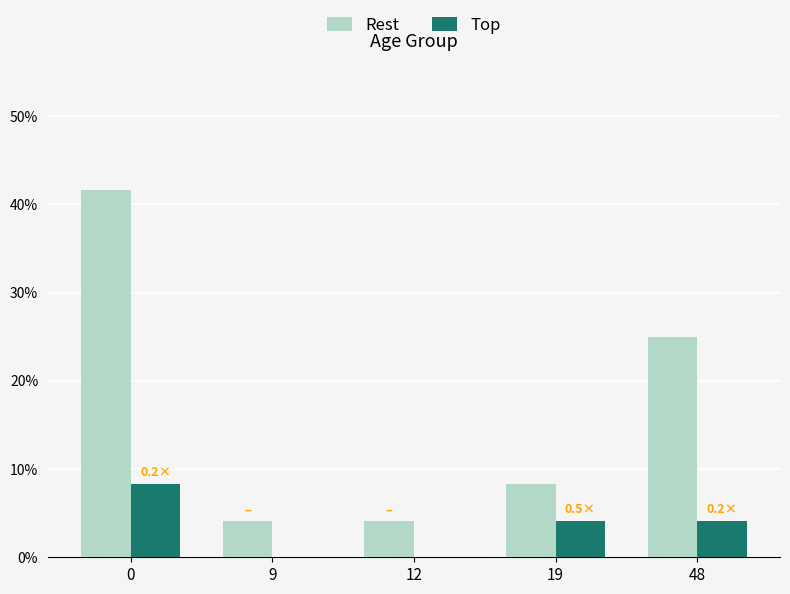

Reading left to right, extract all data points from this chart.

Rest: 0.4	0.0	0.0	0.1	0.2
Top: 0.1	0.0	0.0	0.0	0.0